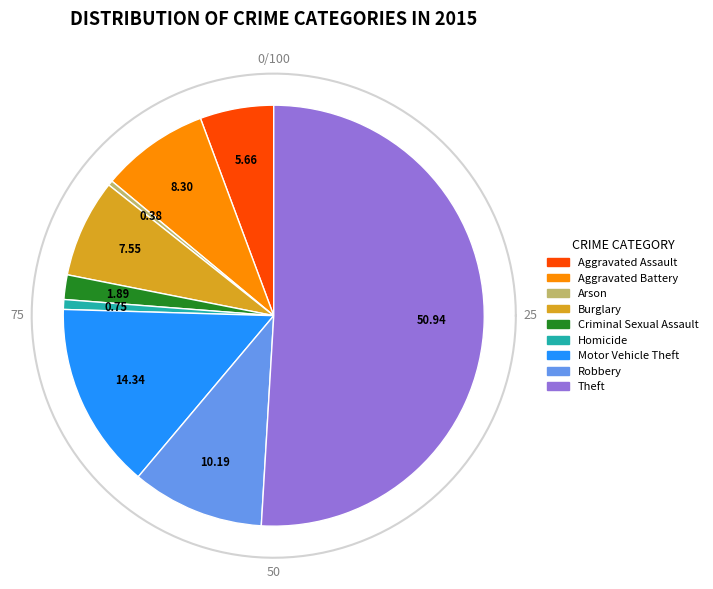

Count the number of slices in the pie.

9